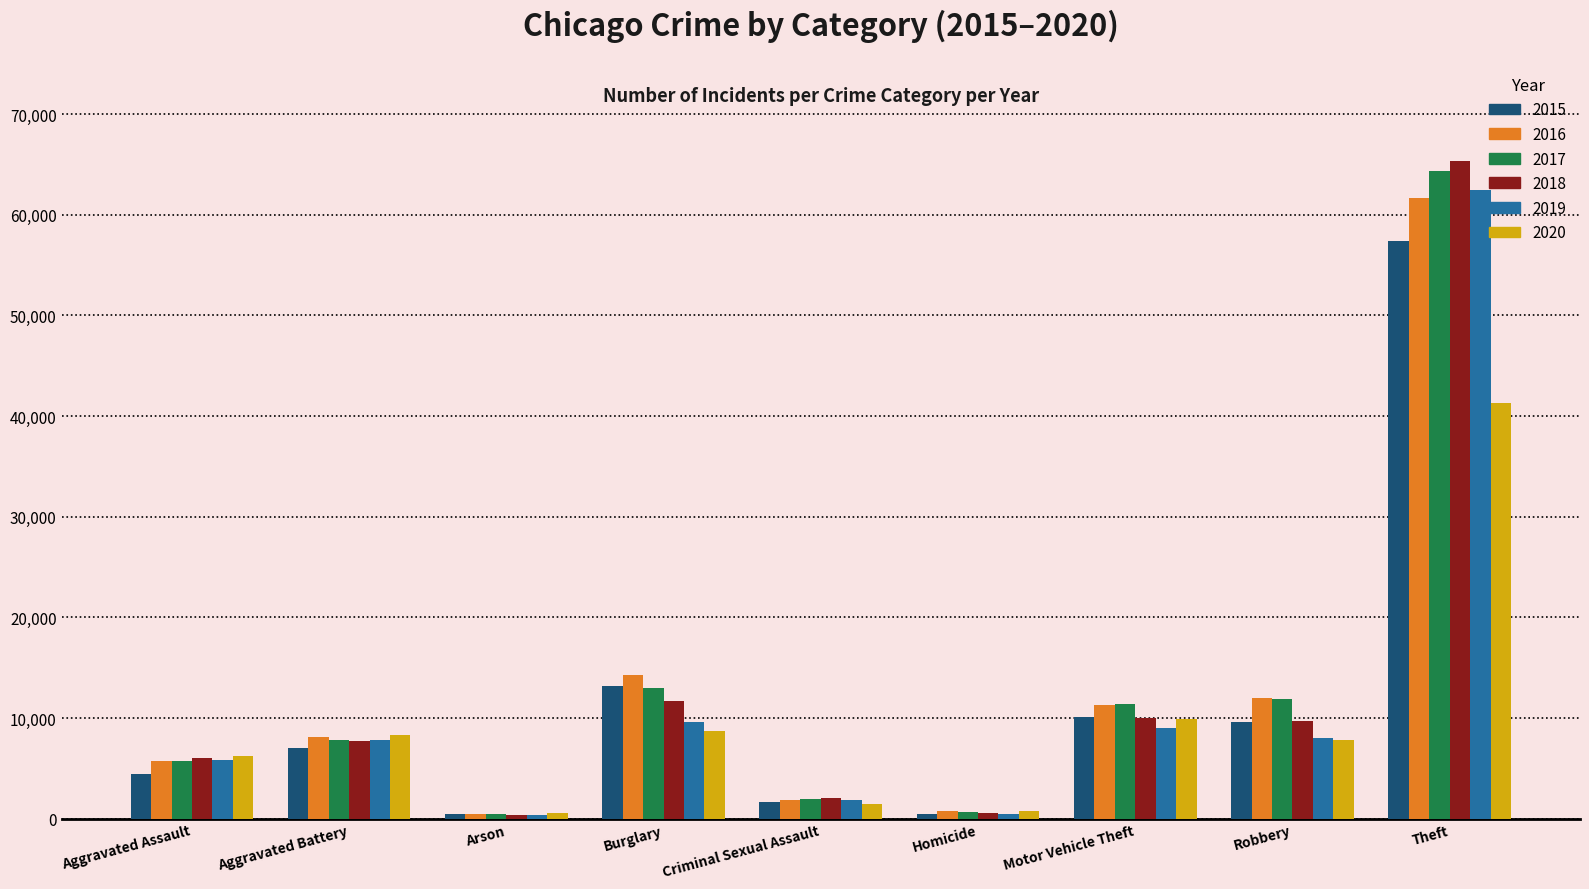

What are all the series names shown in the legend?

2015, 2016, 2017, 2018, 2019, 2020